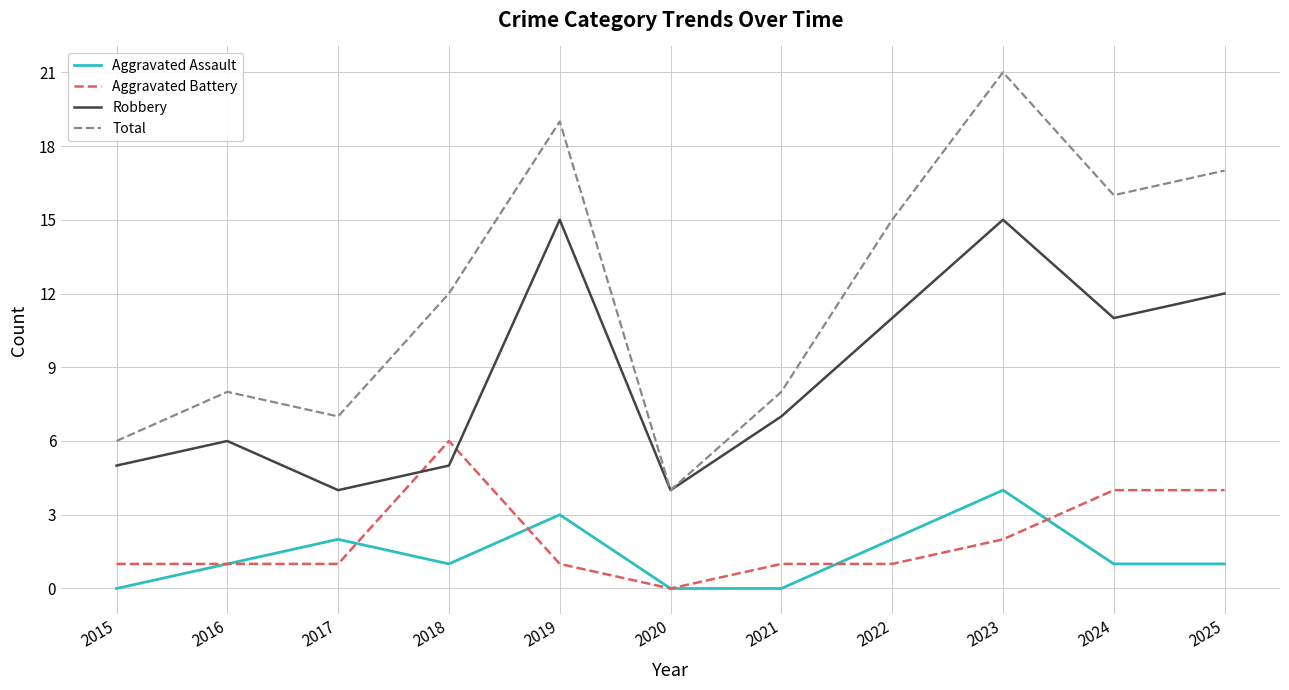

Is it true that Total equals 17 at 2025?

True